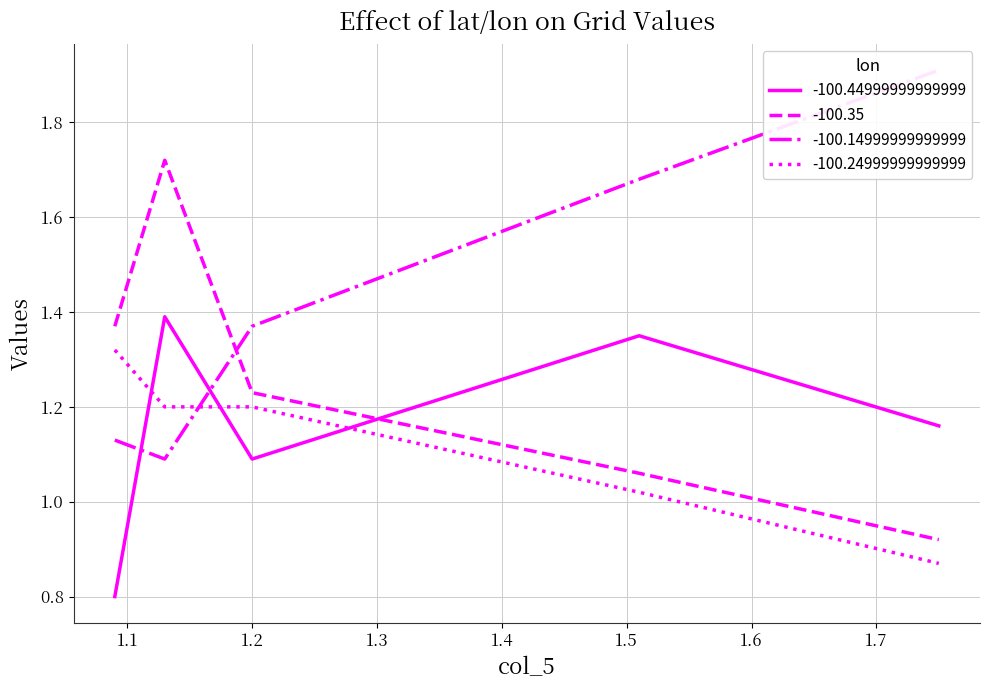

What is the difference between the highest and lowest values at 1.13?

0.6